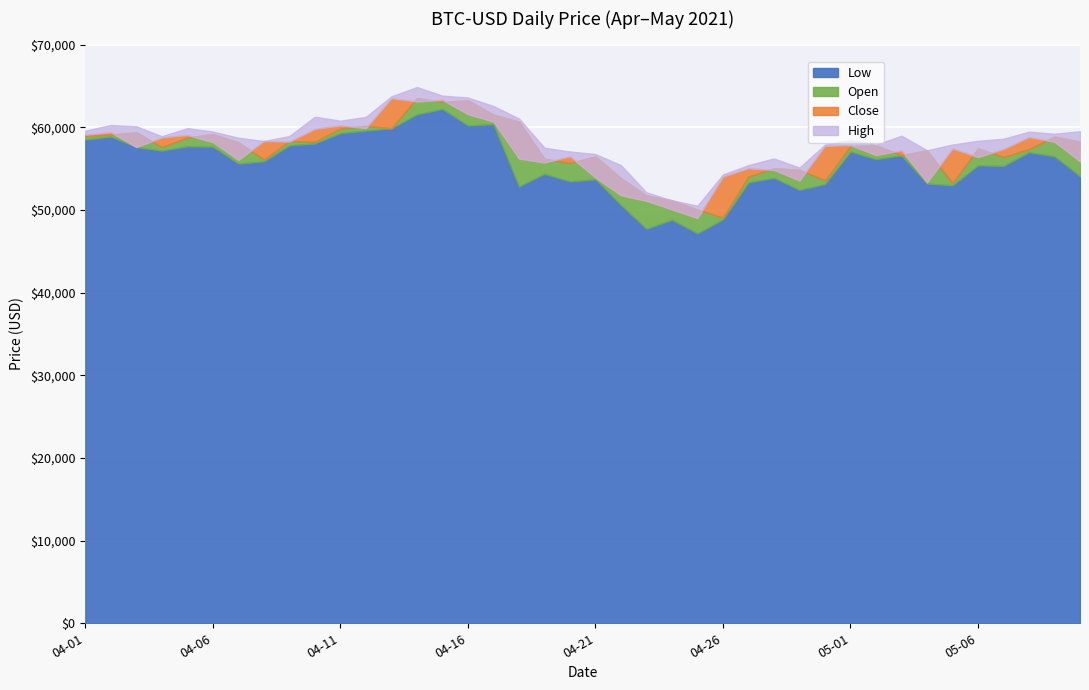

What is the total value across all series at 2021-04-06?

234490.7